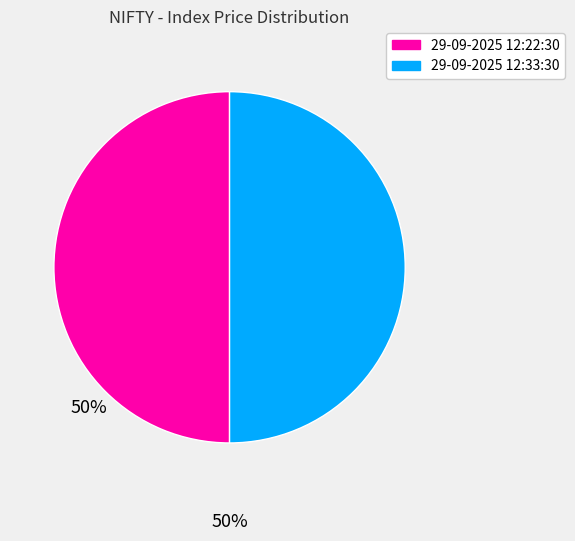

True or false: 29-09-2025 12:33:30 accounts for 59% of the total.

False